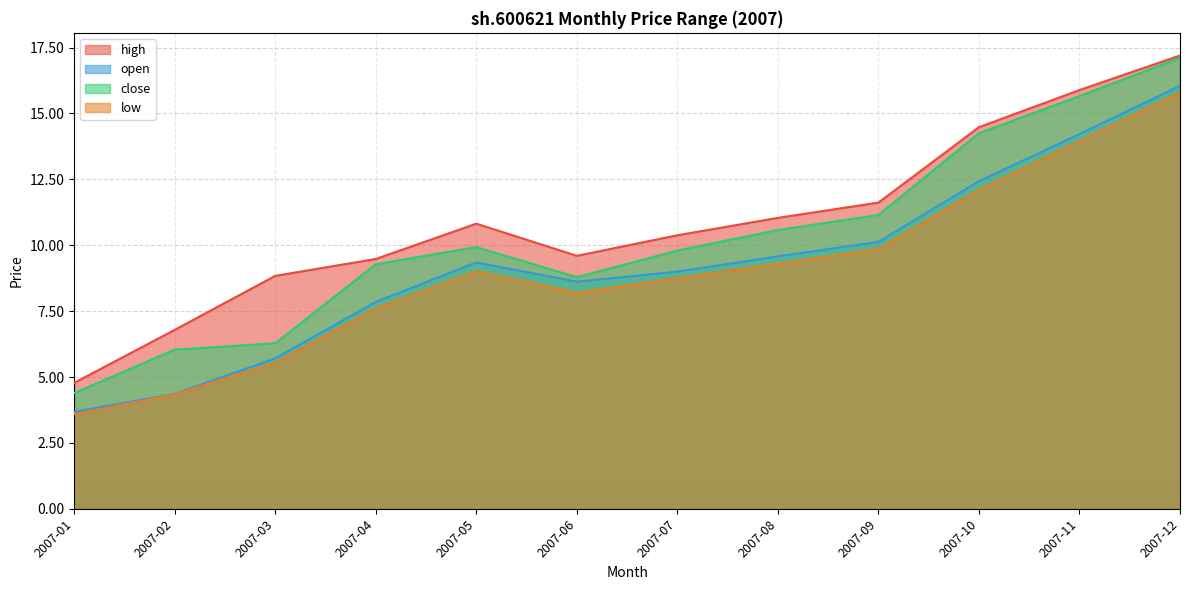

True or false: high and open intersect in this chart.

False